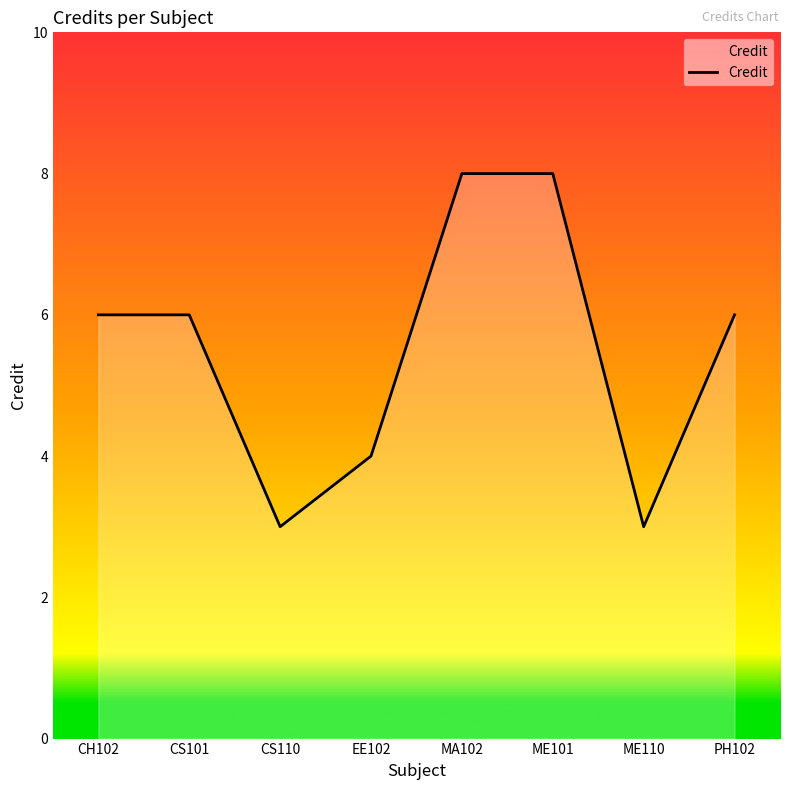

What is the sum of the values at CS110 and MA102?

11